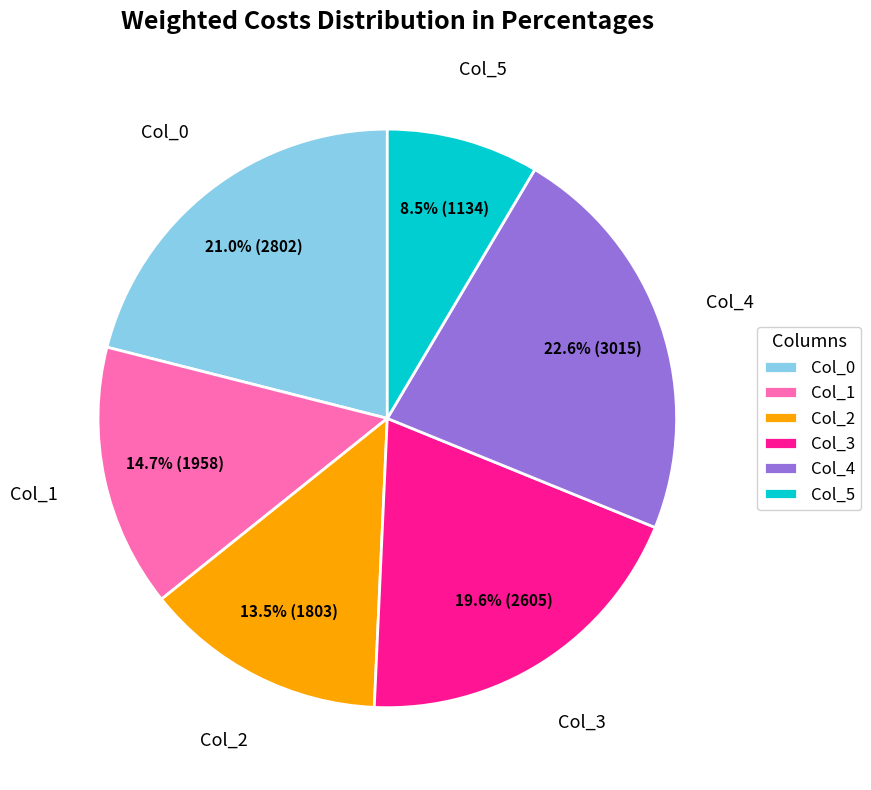

How many segments does this pie chart have?

6